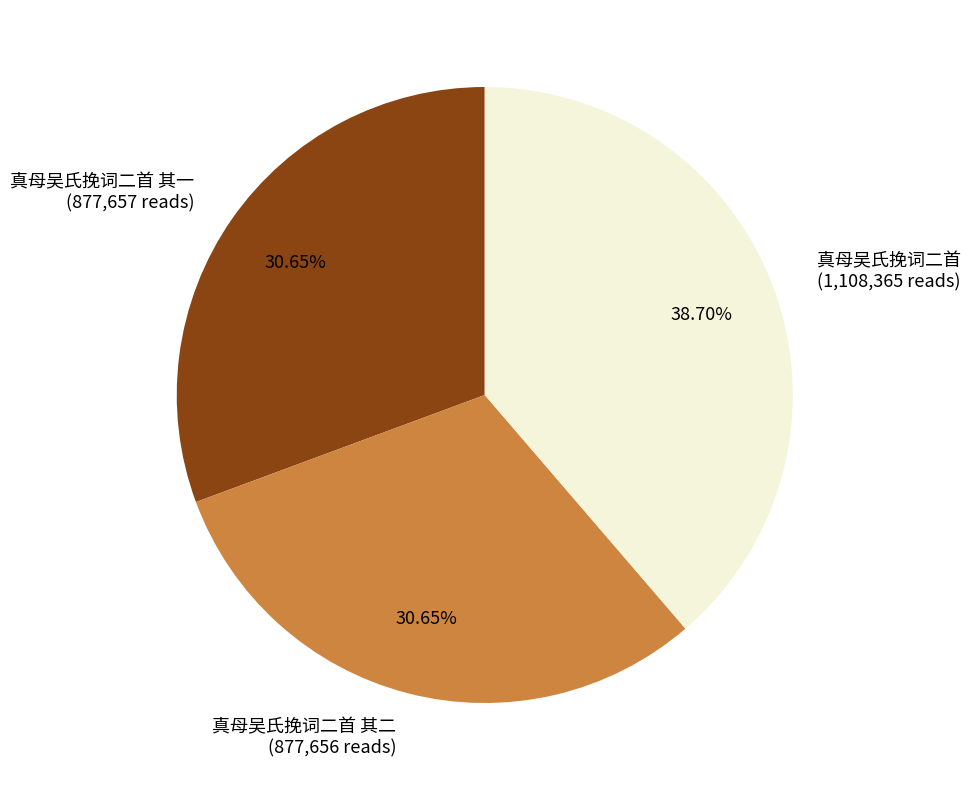

Which has a higher value, 真母吴氏挽词二首 其二 or 真母吴氏挽词二首?

真母吴氏挽词二首